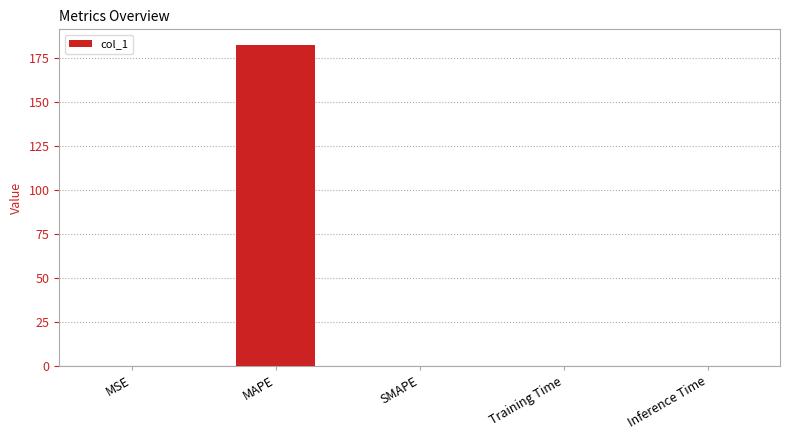

The value at SMAPE is 89.0. True or false?

False